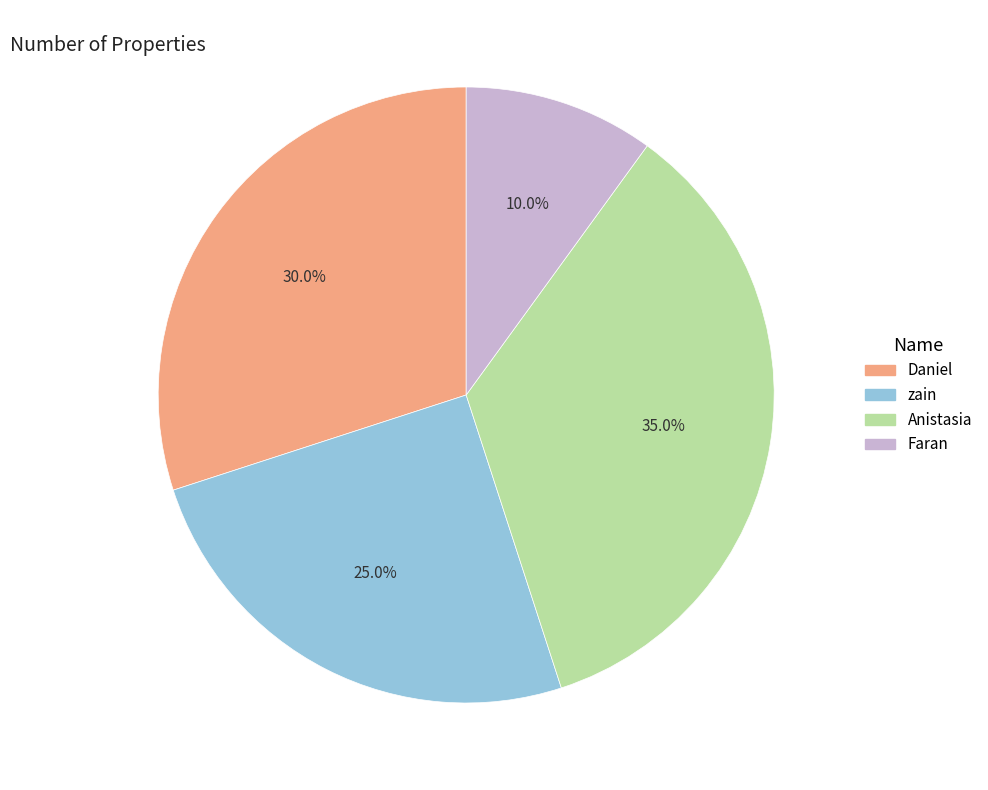

Is the sum of Daniel and Faran greater than half?

No